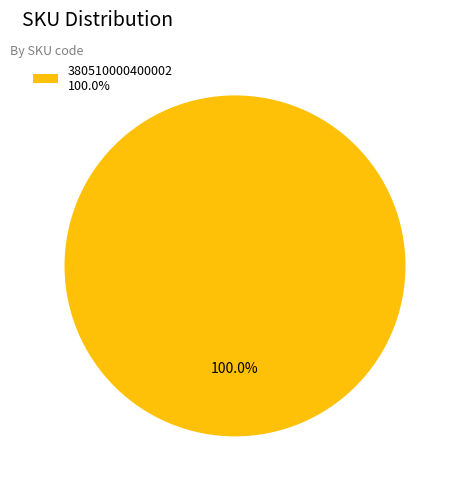

Is there a majority slice in this chart?

Yes